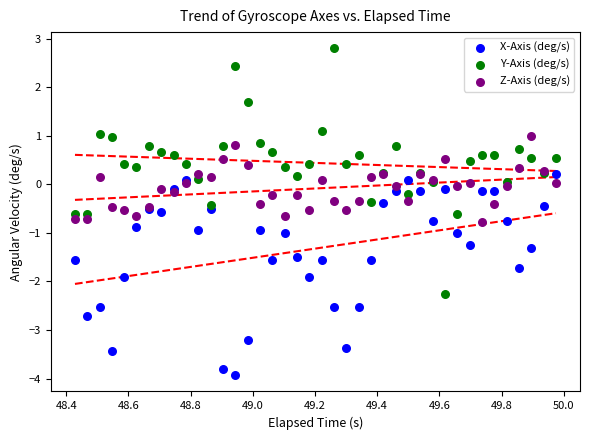

Which series has the largest Y range (max minus min)?

Y-Axis (deg/s)